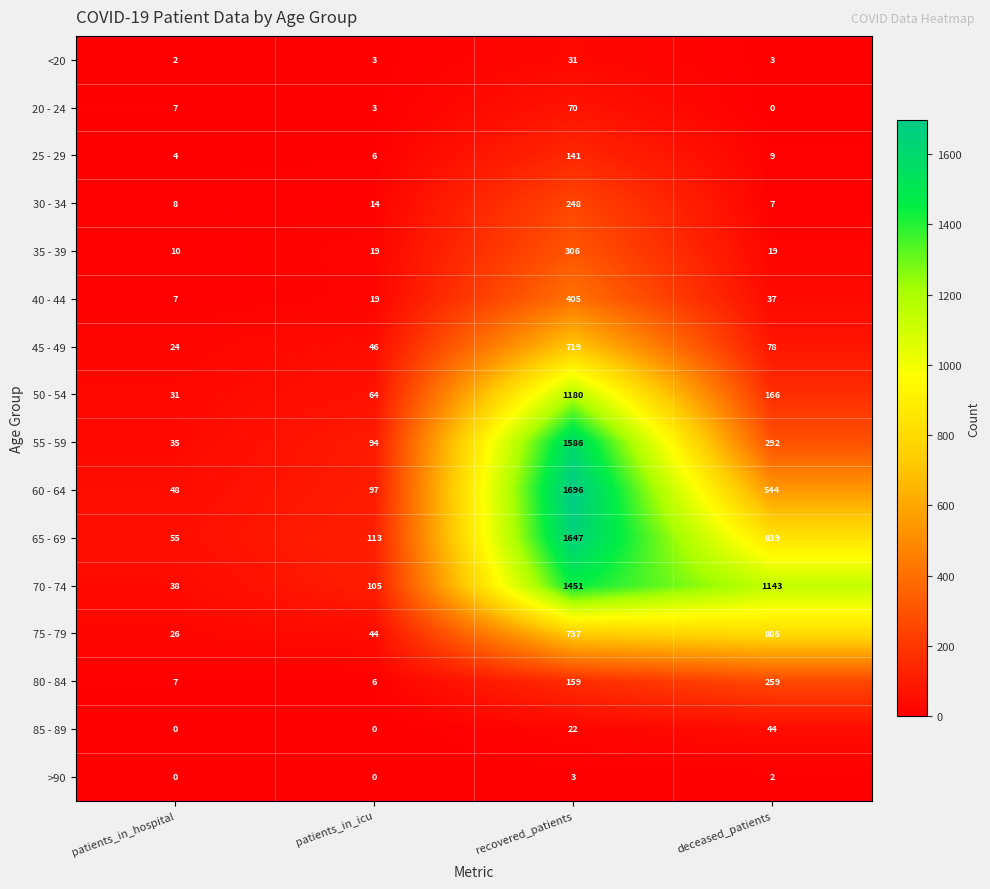

What is the highest value of the 60 - 64 series?

1696